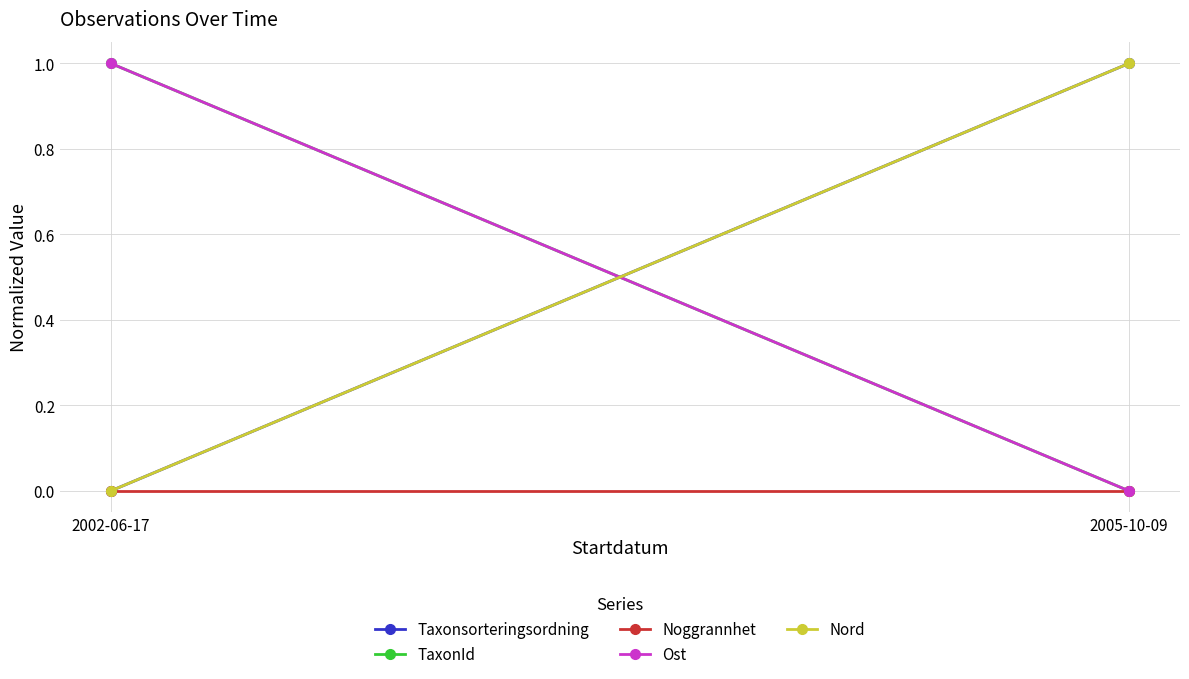

True or false: Taxonsorteringsordning has a value of 0 at 2002-06-17.

True